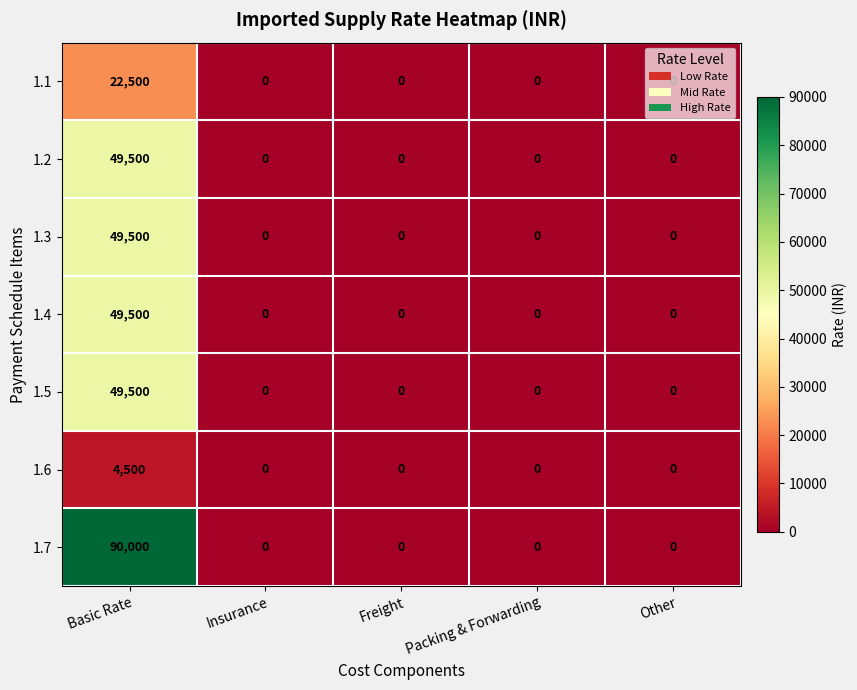

Which series has the largest total across all categories?

1.7